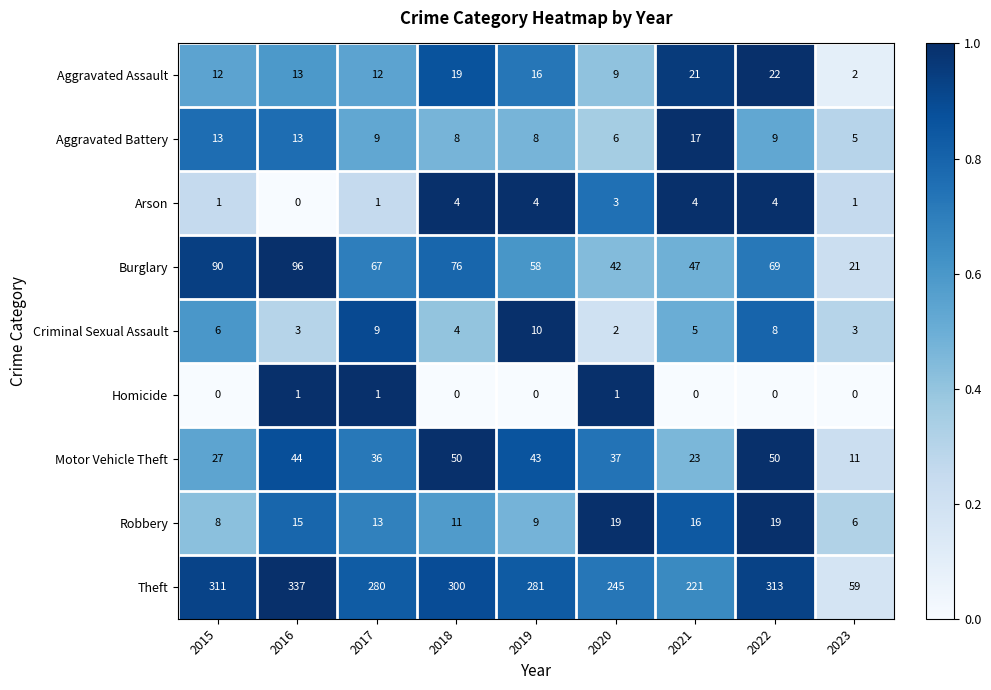

Rank the series by their maximum value, from highest to lowest.

Theft, Burglary, Motor Vehicle Theft, Aggravated Assault, Robbery, Aggravated Battery, Criminal Sexual Assault, Arson, Homicide